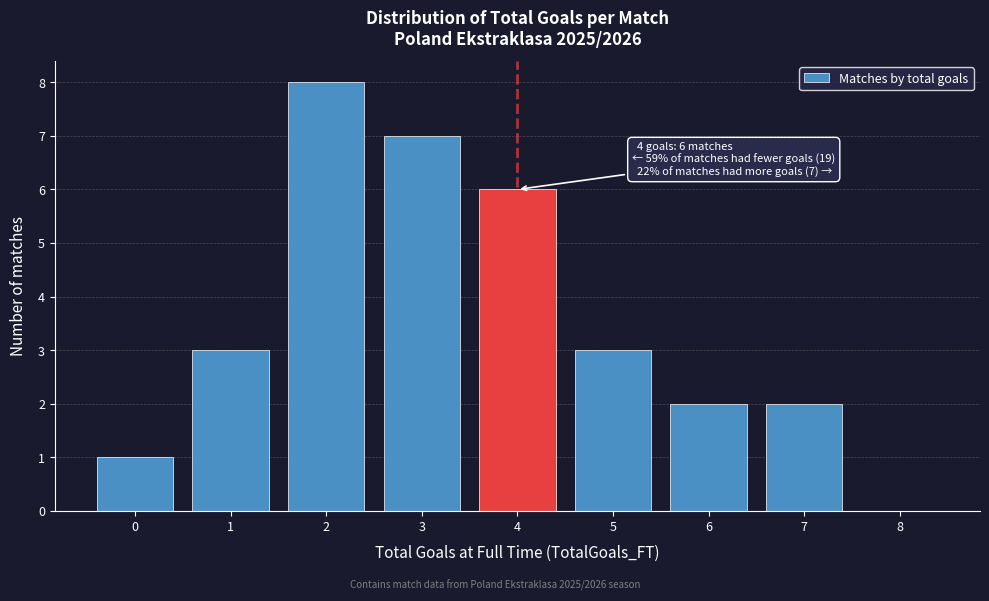

Reading left to right, what are all the values shown in this chart?

0=1	1=3	2=8	3=7	4=6	5=3	6=2	7=2	8=0